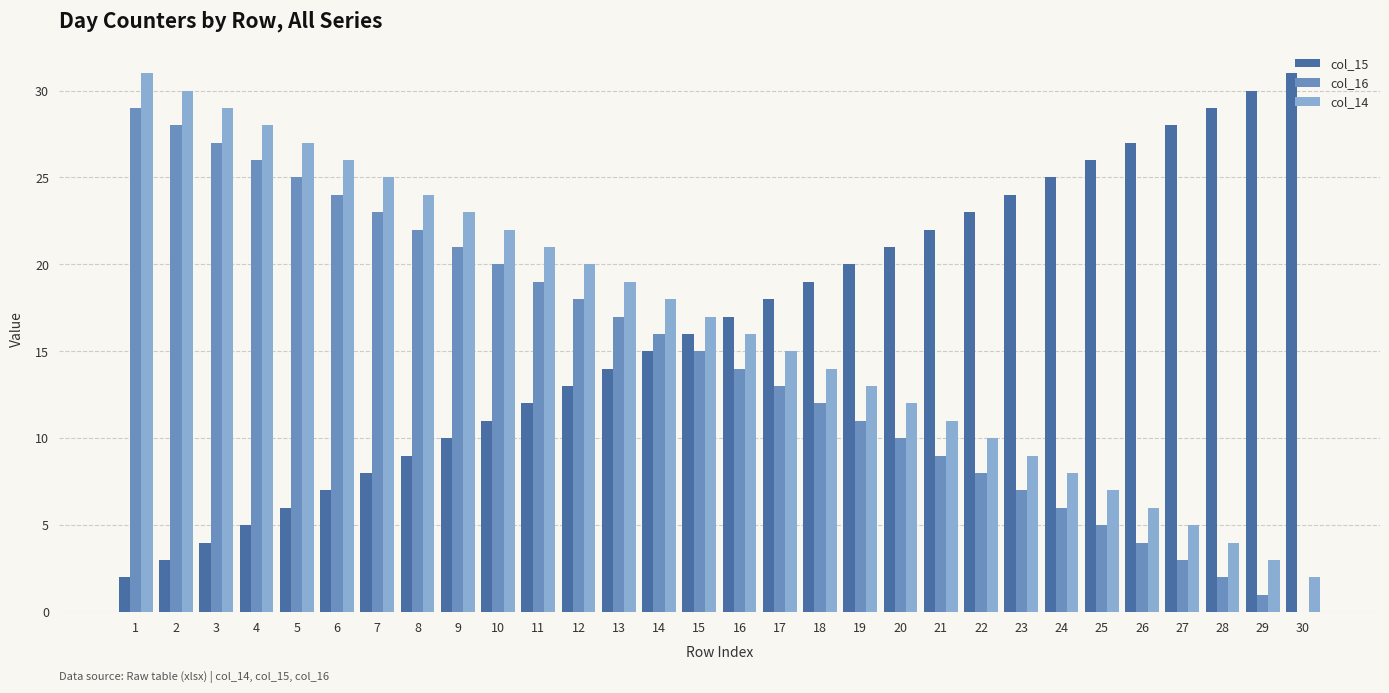

The col_16 series shows 5 at 25. True or false?

True